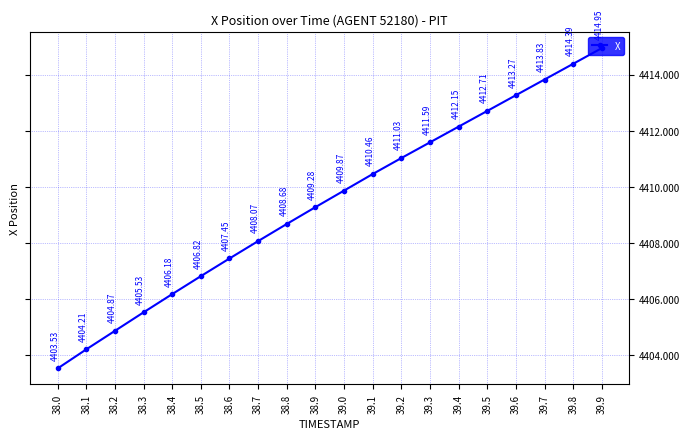

What is the difference between the maximum and second lowest values?

10.7